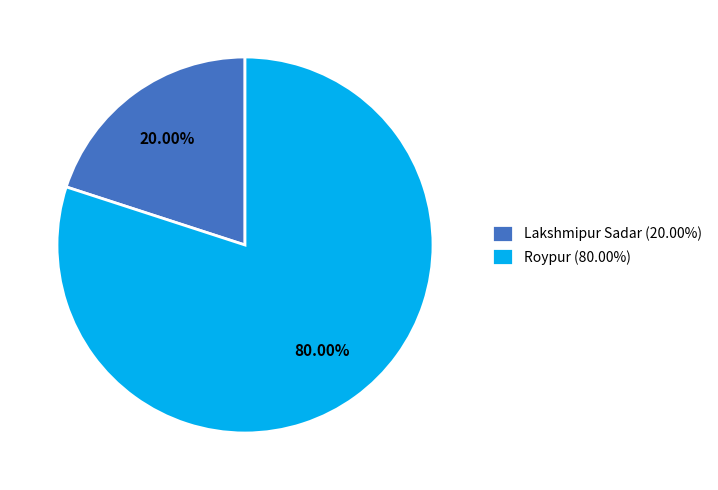

Is the sum of Lakshmipur Sadar and Roypur greater than half?

Yes